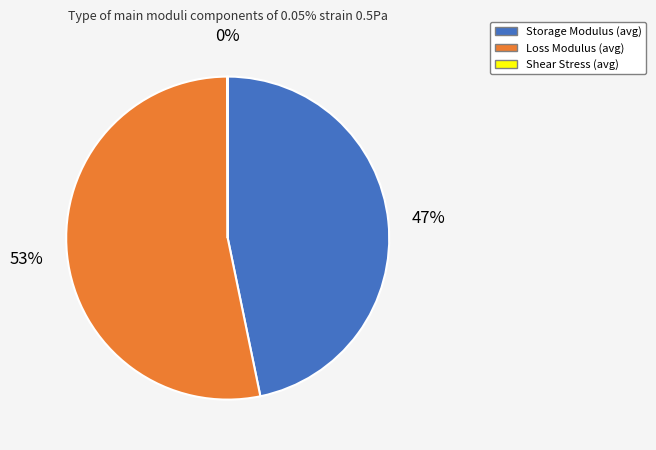

True or false: Storage Modulus (avg) accounts for 47% of the total.

True